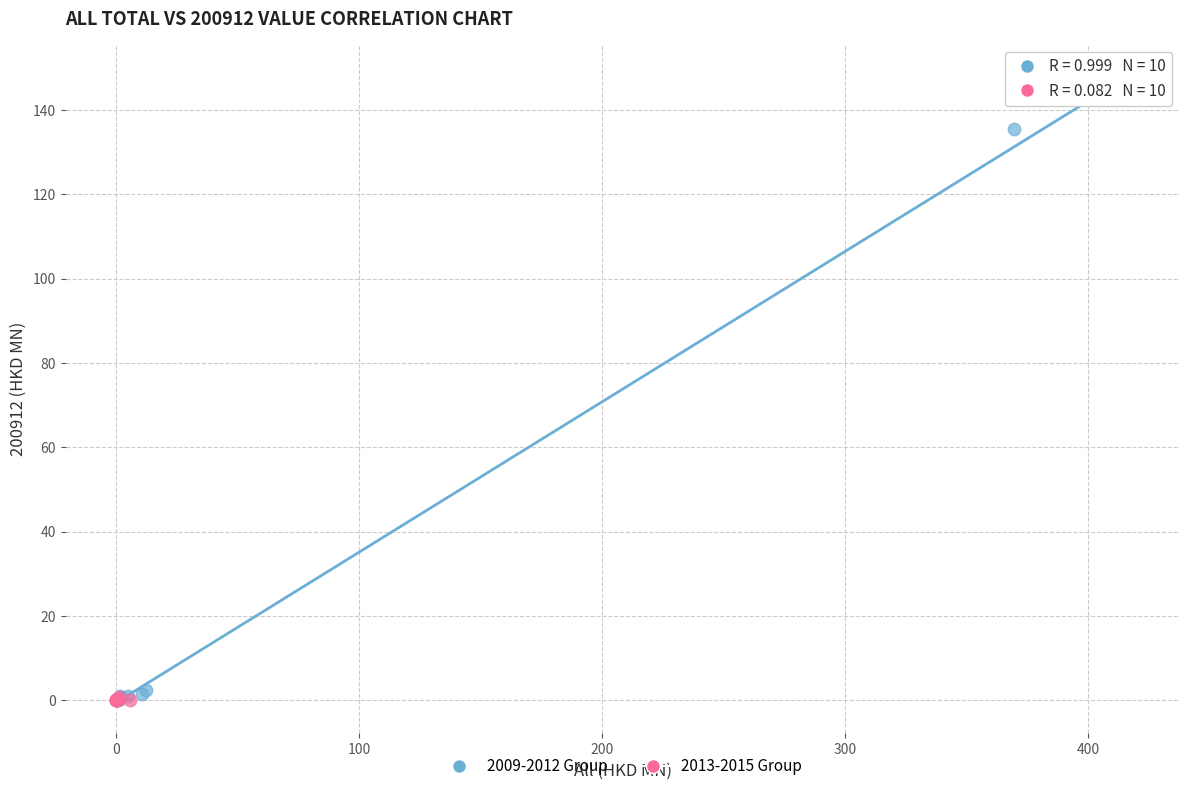

Which series contains the highest Y value?

2009-2012 Group